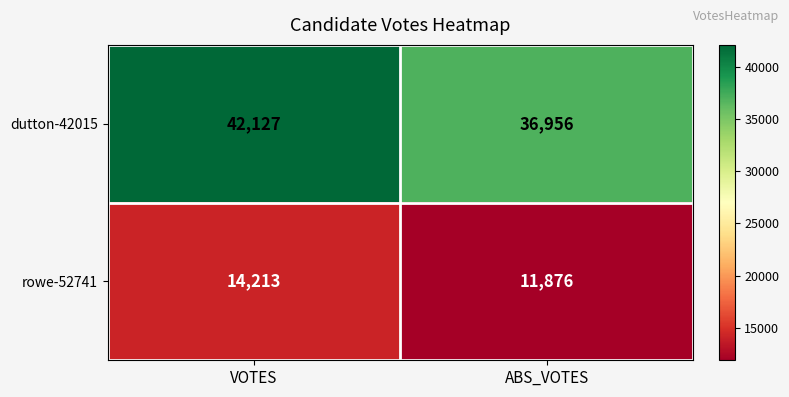

What is the difference between the highest and lowest values at VOTES?

27914